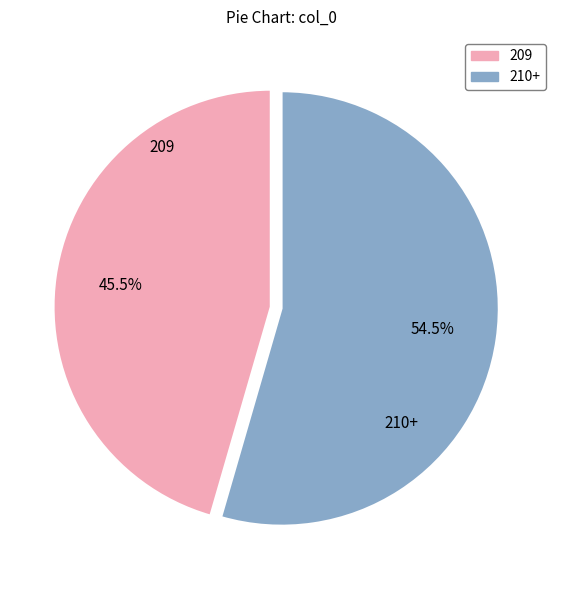

Is there a majority slice in this chart?

Yes